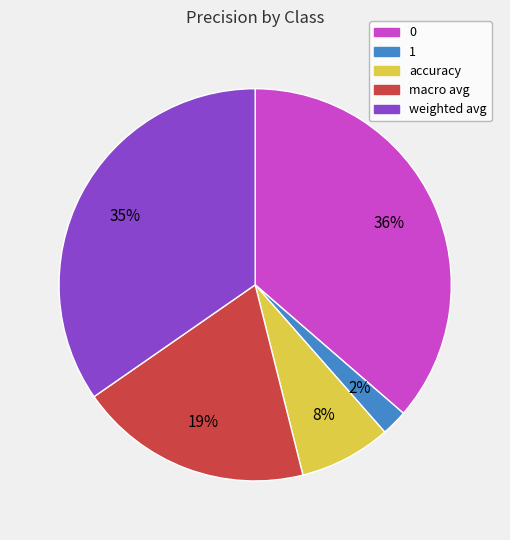

Combined, do 0 and macro avg account for over 50%?

Yes